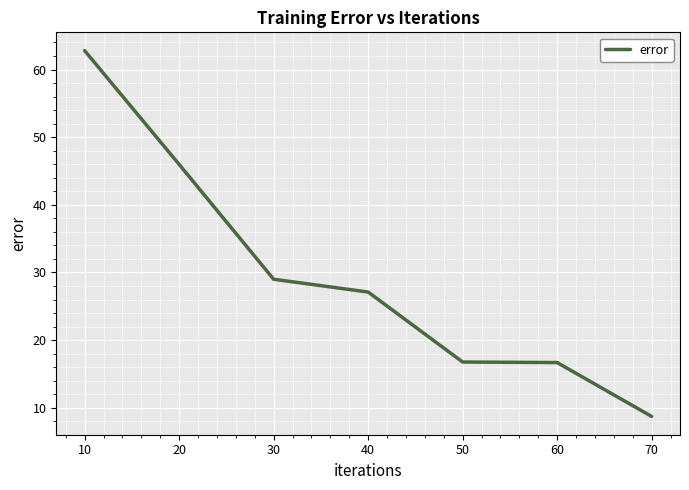

What is the change in value from 20 to 40?

-18.9